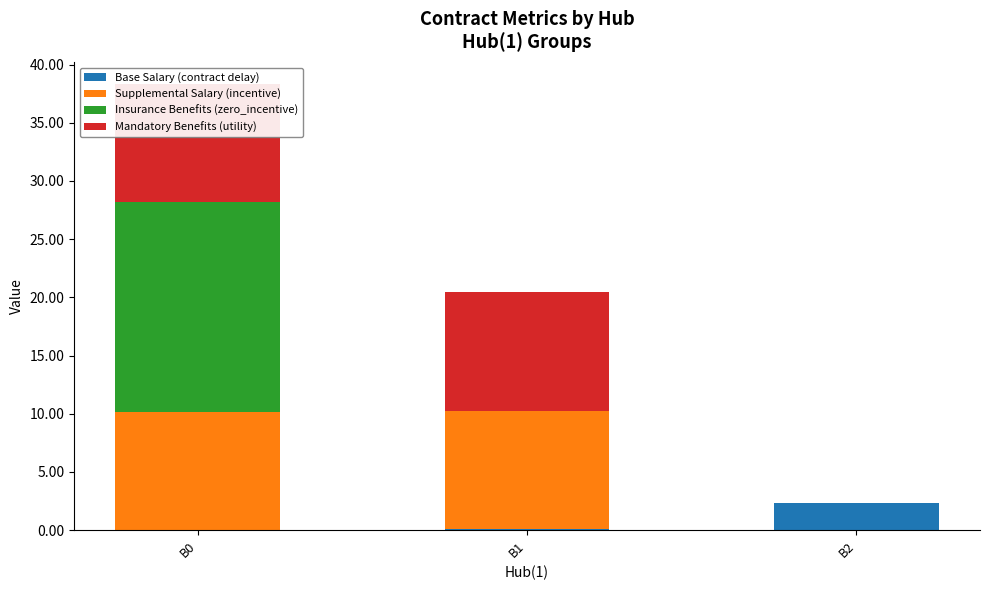

Is it true that Mandatory Benefits (utility) equals 0.0 at B2?

True